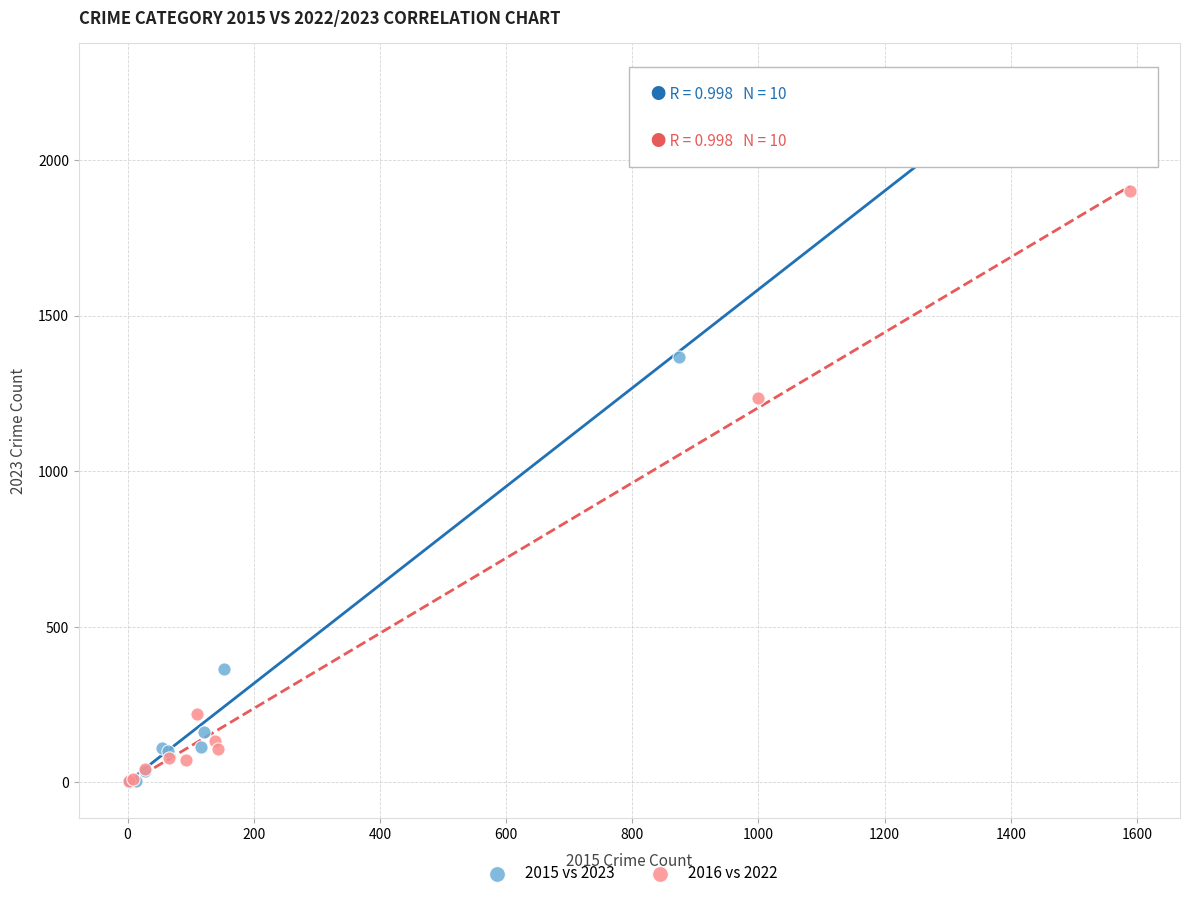

Which series has the widest spread of Y values?

2015 vs 2023